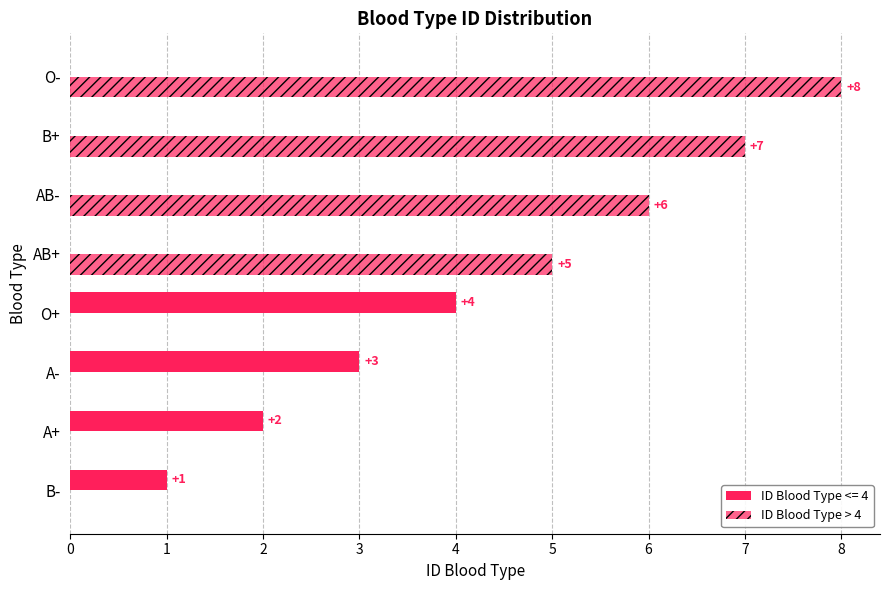

How many distinct data groups are displayed?

2